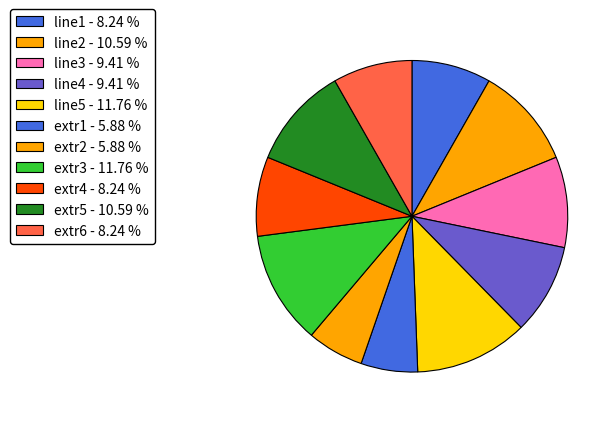

Is line1 the majority of the pie?

No